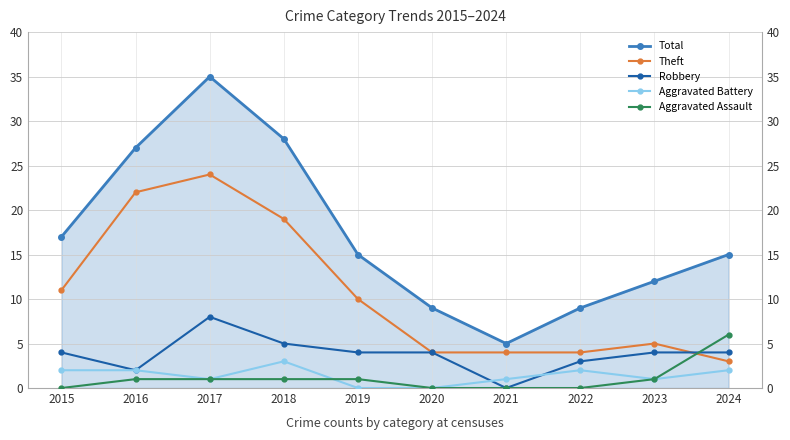

True or false: Total and Aggravated Assault cross at least once.

False